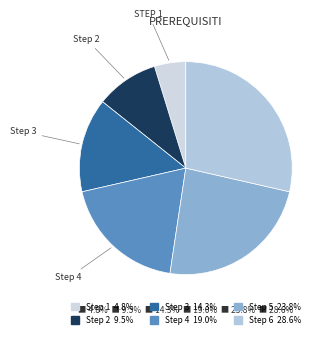

Count the number of slices in the pie.

6